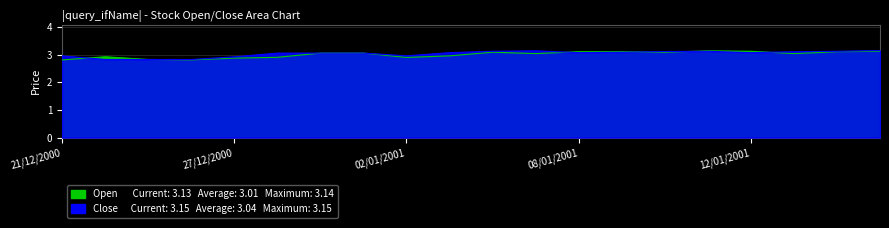

Rank the series at 11/01/2001 from highest to lowest value.

Open, Close